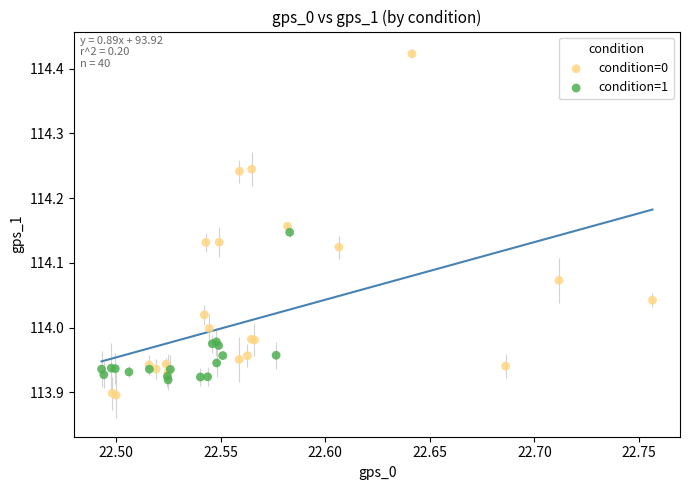

What are all the series names shown in the legend?

condition=0, condition=1